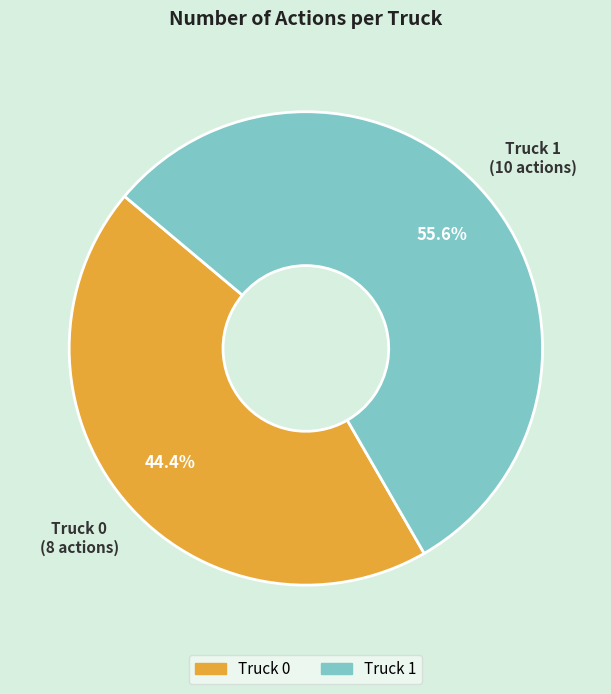

How many slices are in this pie chart?

2